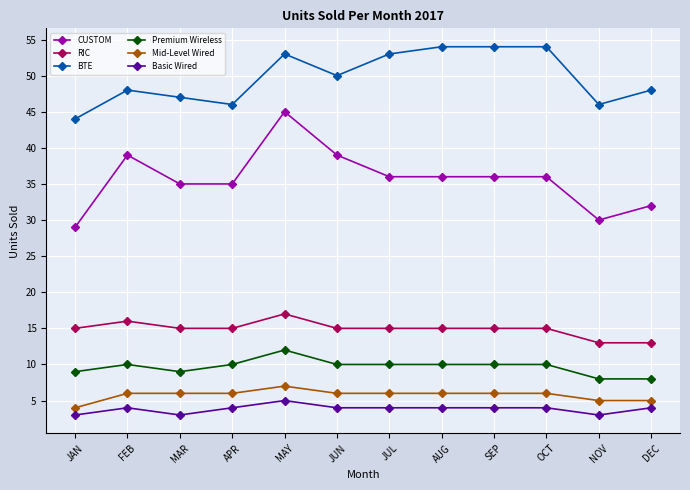

Reading right to left, what are all the values shown in this chart?

CUSTOM: 32	30	36	36	36	36	39	45	35	35	39	29
RIC: 13	13	15	15	15	15	15	17	15	15	16	15
BTE: 48	46	54	54	54	53	50	53	46	47	48	44
Premium Wireless: 8	8	10	10	10	10	10	12	10	9	10	9
Mid-Level Wired: 5	5	6	6	6	6	6	7	6	6	6	4
Basic Wired: 4	3	4	4	4	4	4	5	4	3	4	3